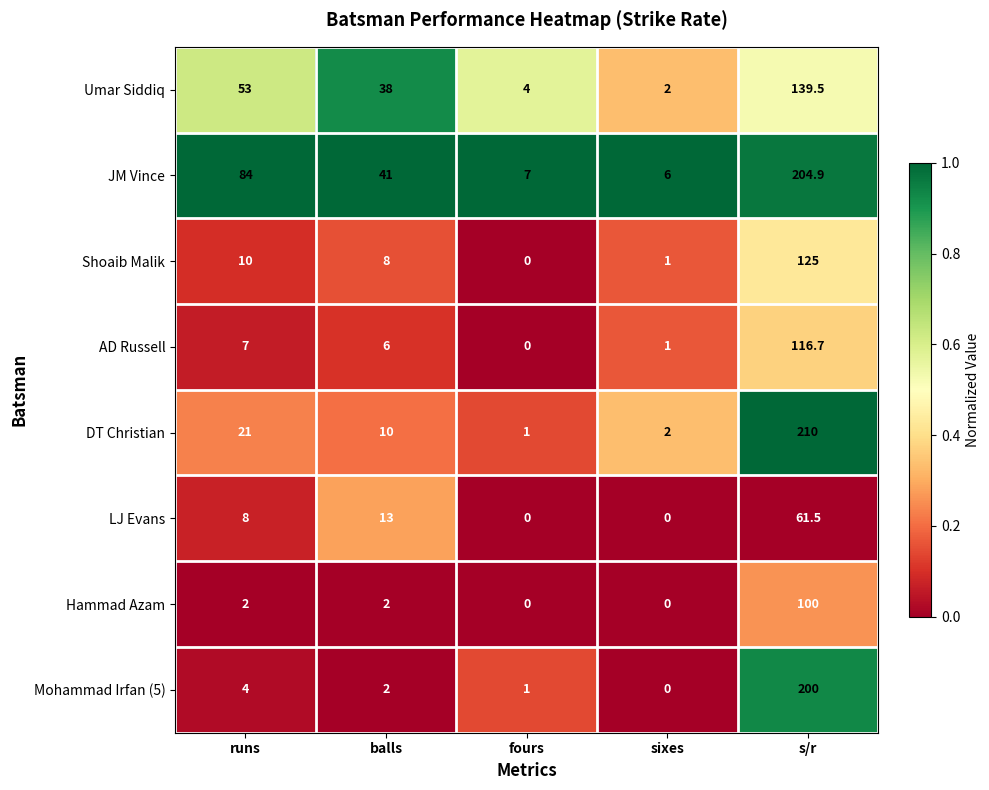

What is the difference between the Mohammad Irfan (5) values at fours and balls?

1.0